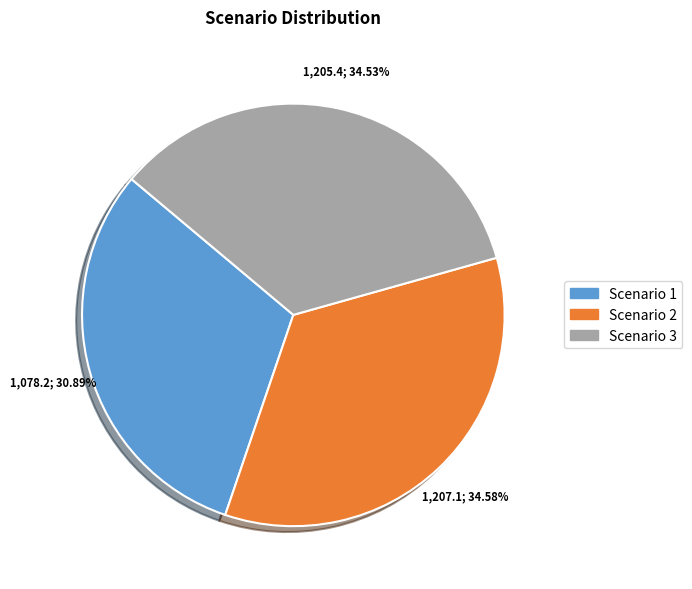

Which slice is the smallest?

Scenario 1